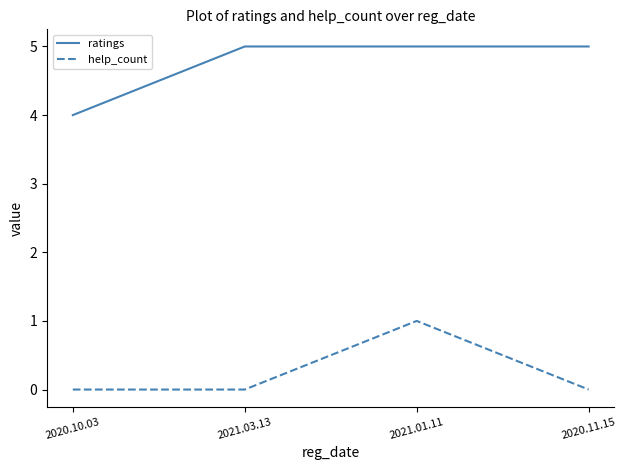

What is the maximum value for ratings?

5